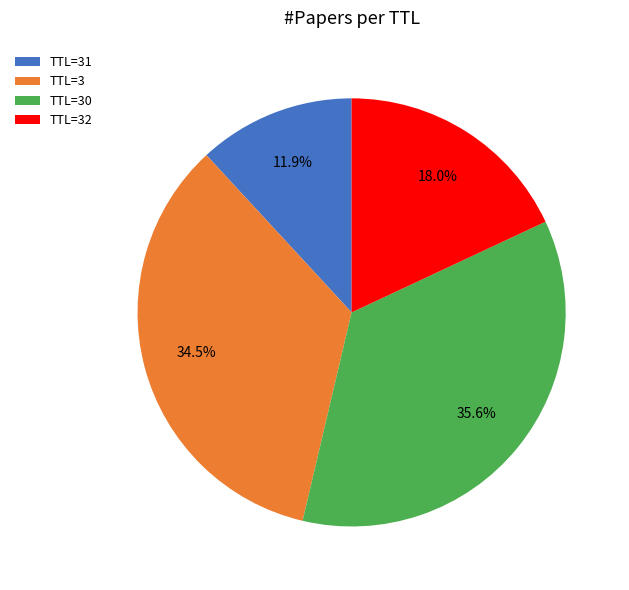

What is the ratio of the value at TTL=32 to the value at TTL=30?

0.5